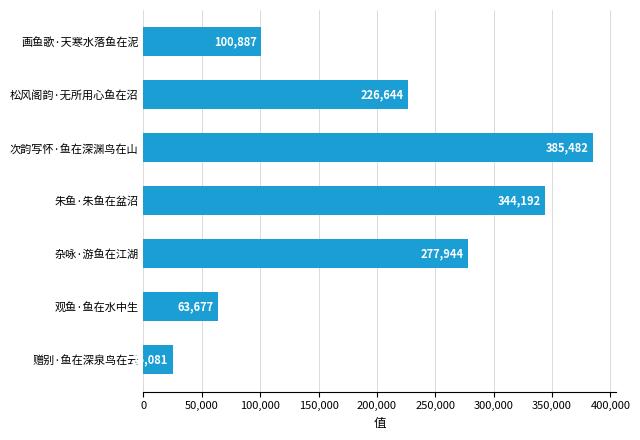

The chart shows a value of 344192 at 朱鱼·朱鱼在盆沼. True or false?

True